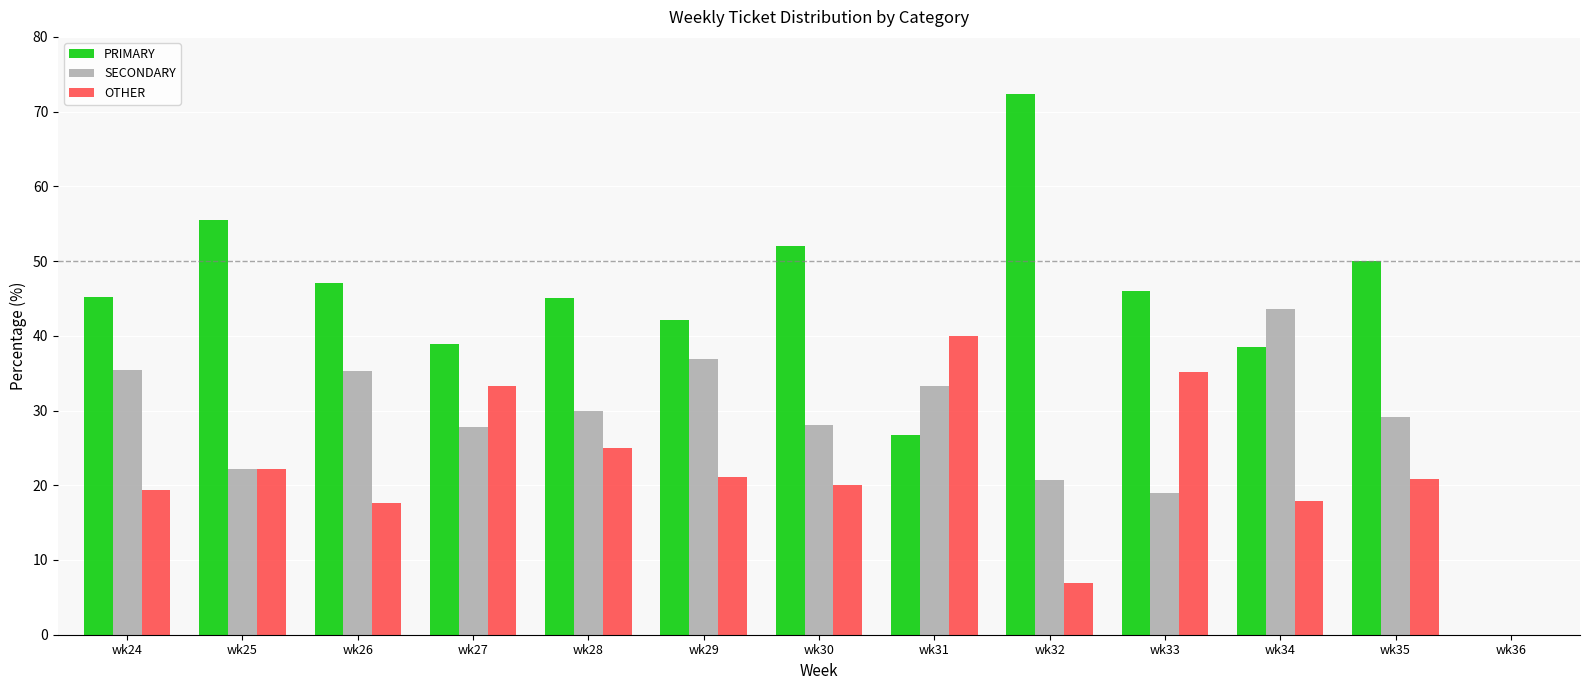

Are the bars grouped side by side (vs. stacked)?

Yes